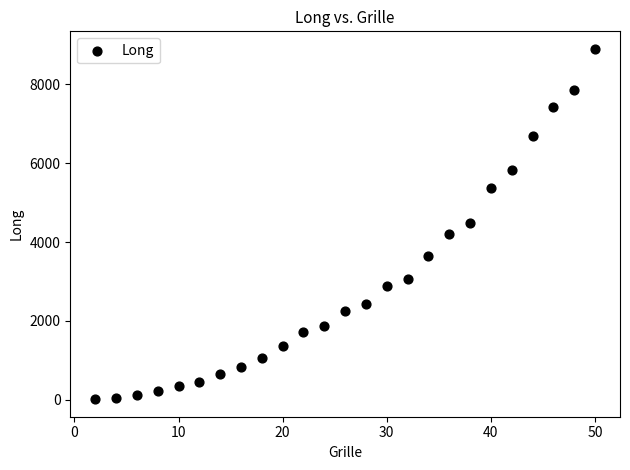

What is the range of X values (max minus min)?

48.0